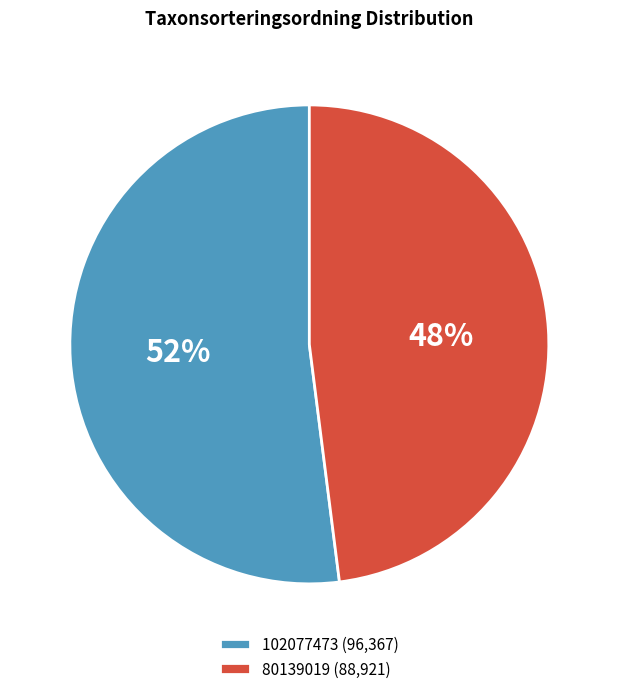

What is the ratio of the value at 102077473 (96,367) to the value at 80139019 (88,921)?

1.1